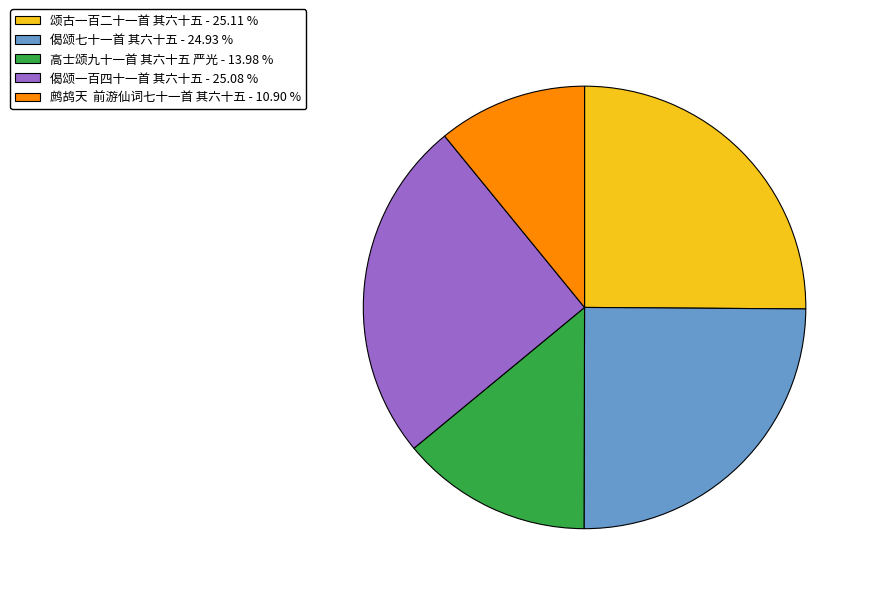

Is the sum of 偈颂一百四十一首 其六十五 and 高士颂九十一首 其六十五 严光 greater than half?

No